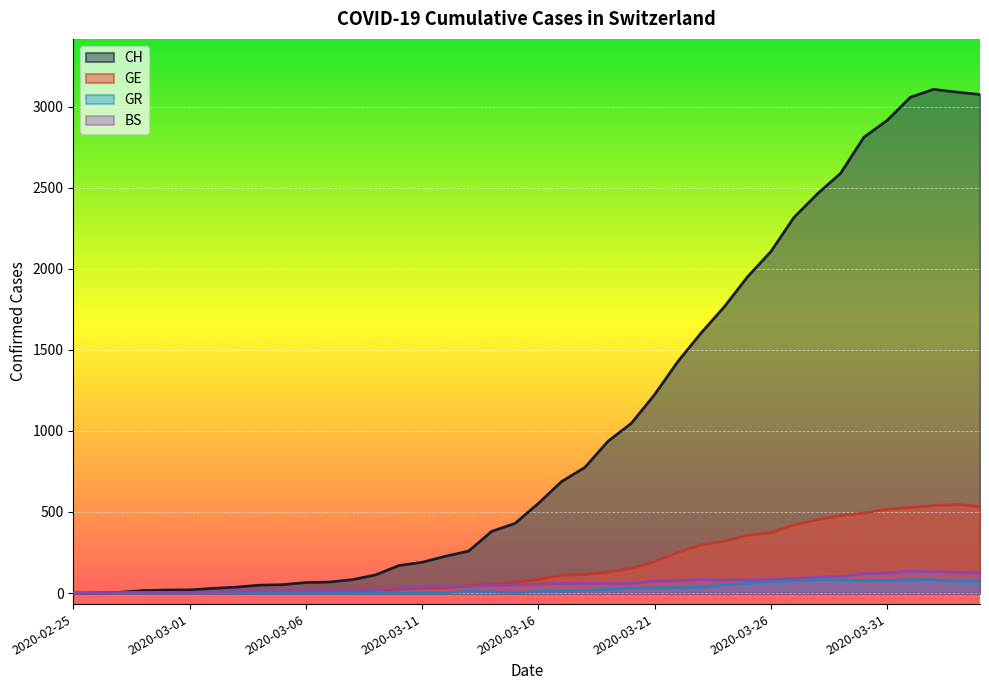

At which label does BS first exceed 53?

2020-03-17